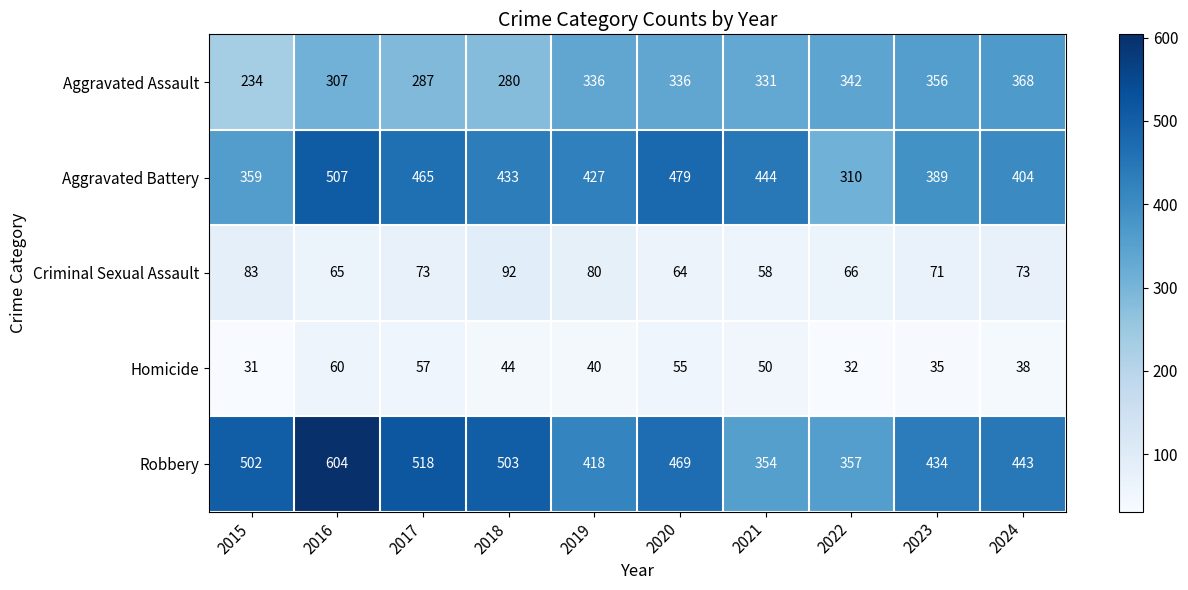

What is the total value across all series at 2023?

1285